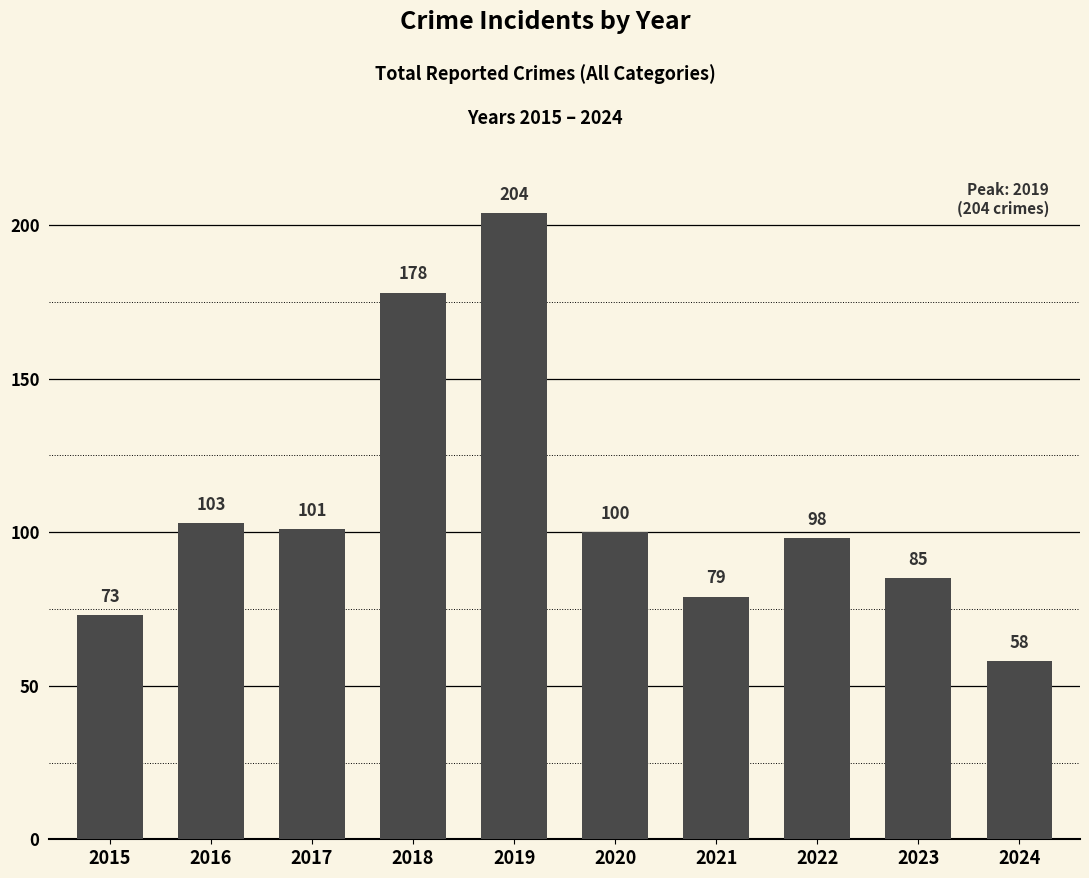

How many categories are shown in the chart?

10